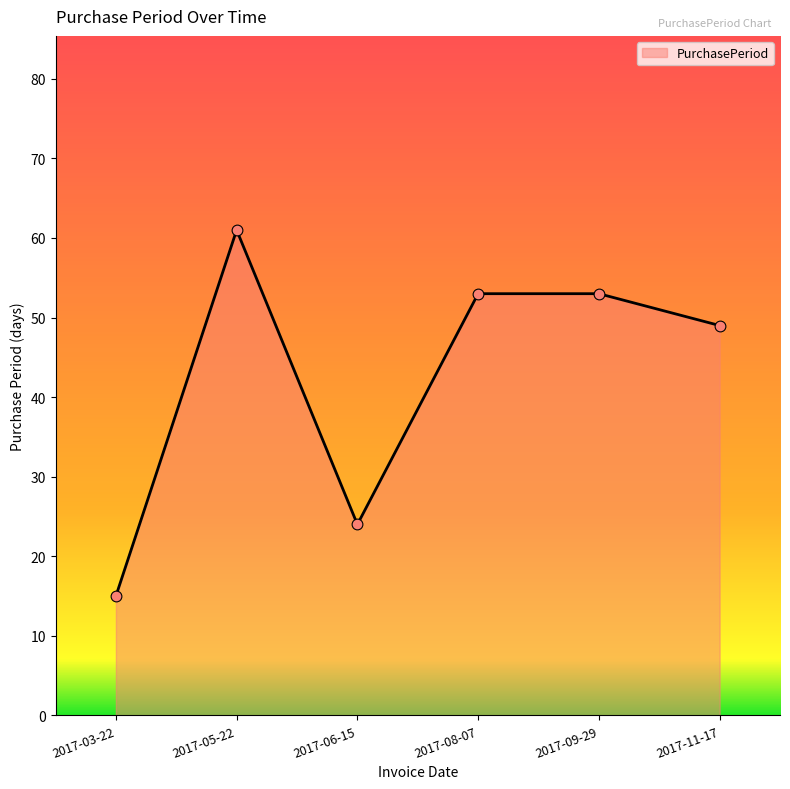

What is the ratio of the value at 2017-08-07 to the value at 2017-09-29?

1.0